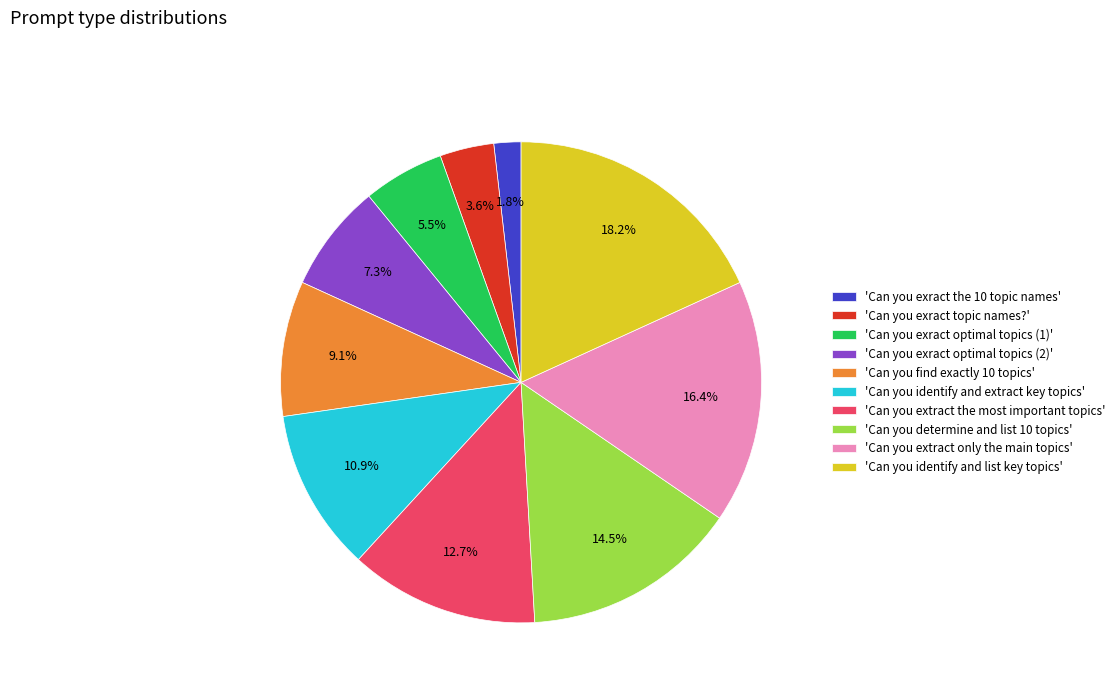

Which has a higher value, 'Can you exract the 10 topic names' or 'Can you find exactly 10 topics'?

'Can you find exactly 10 topics'